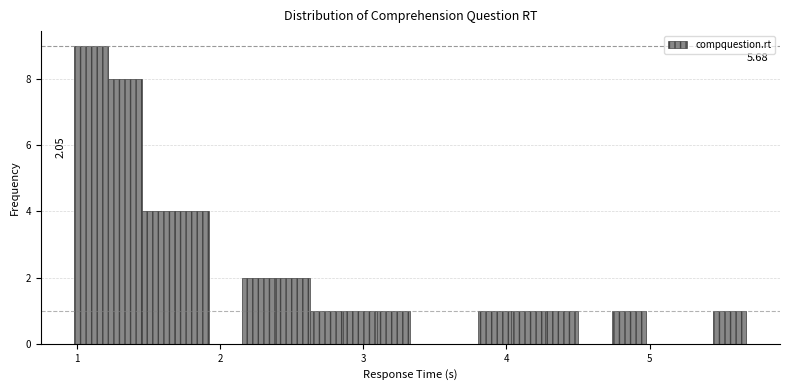

Around what value on the x-axis is the tallest bar? Give the approximate position of its centre, as read against the axis.

1.1